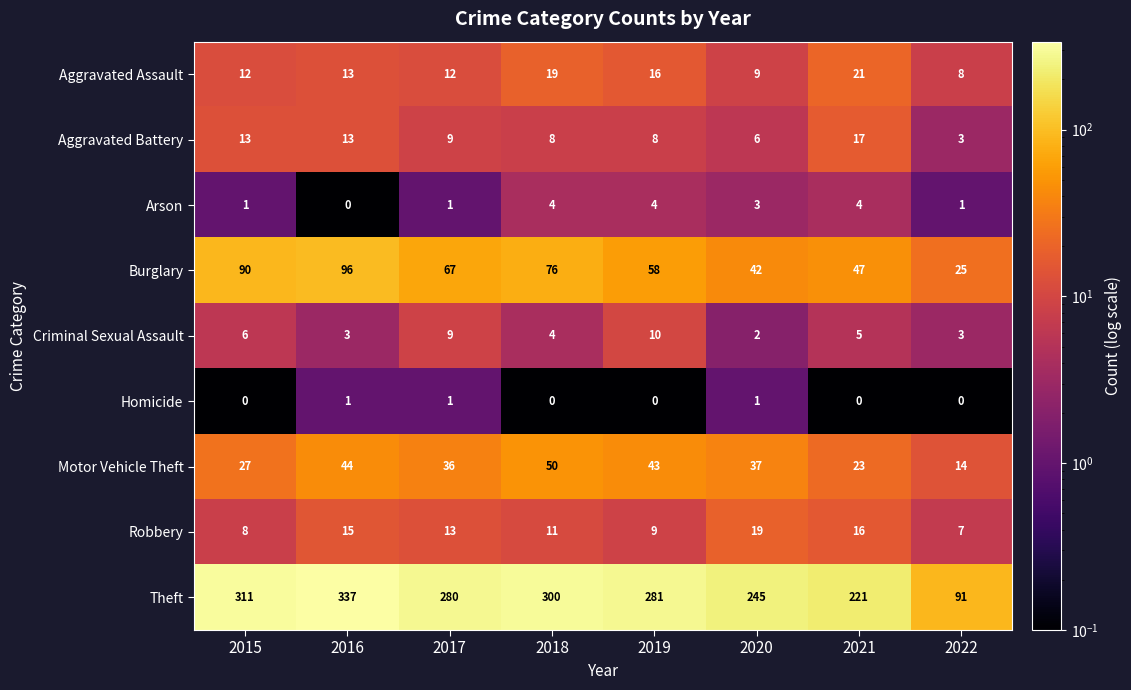

What is the total value across all series at 2018?

472